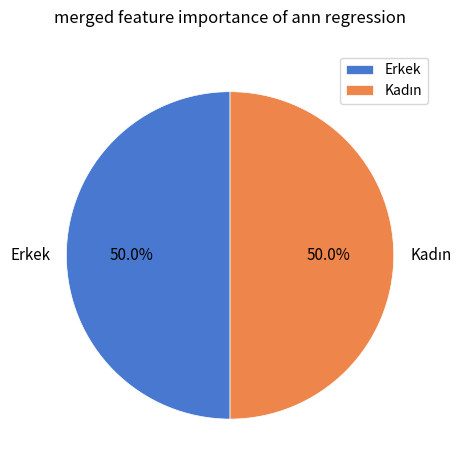

How many segments does this pie chart have?

2